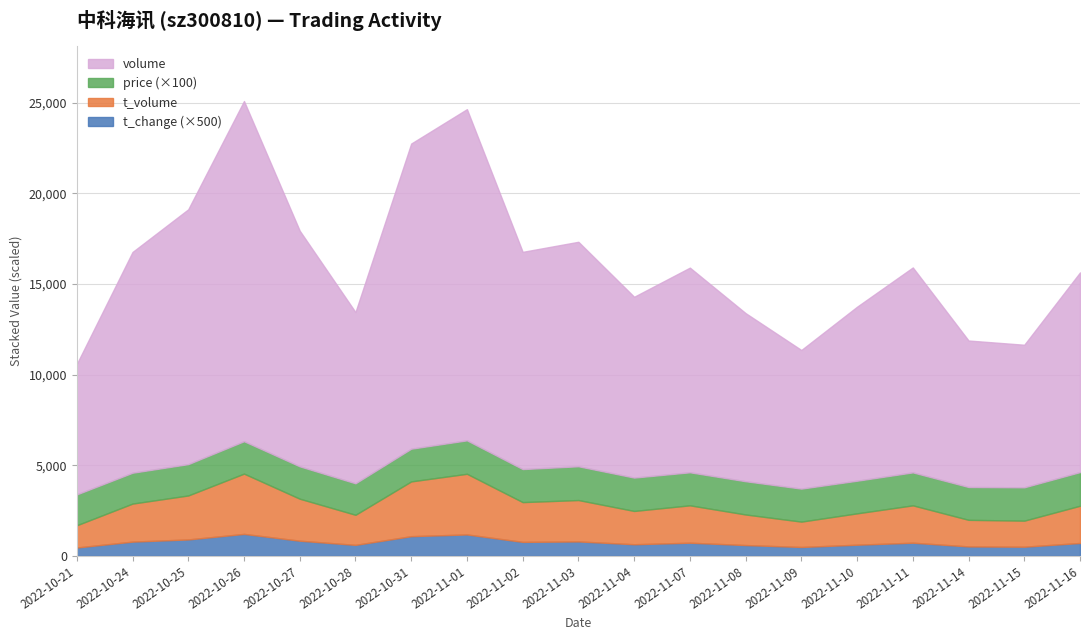

True or false: volume and t_volume intersect in this chart.

False